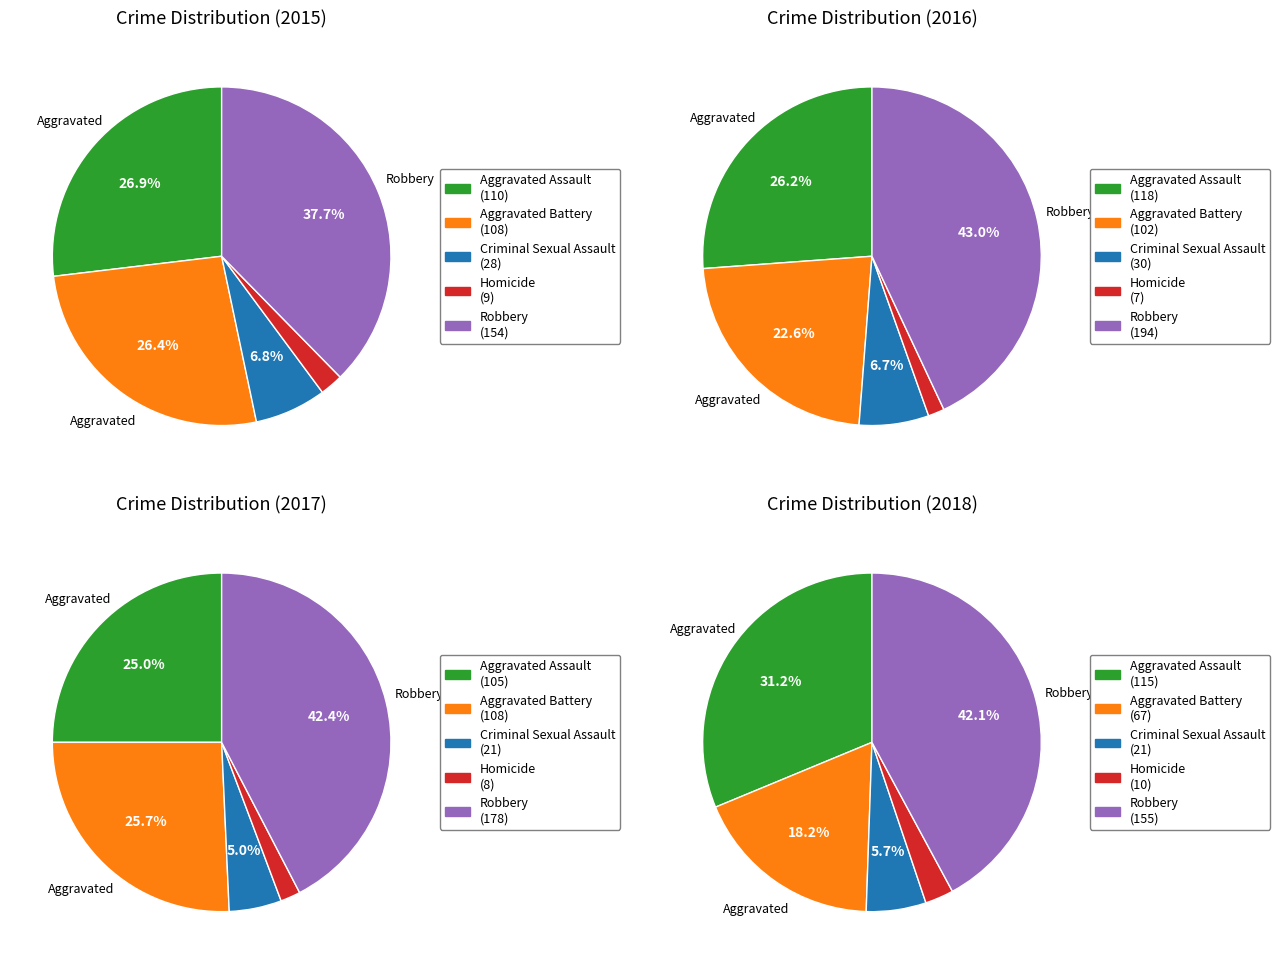

To the nearest percent, what is the difference between the Robbery and Aggravated Assault slice percentages?

17%